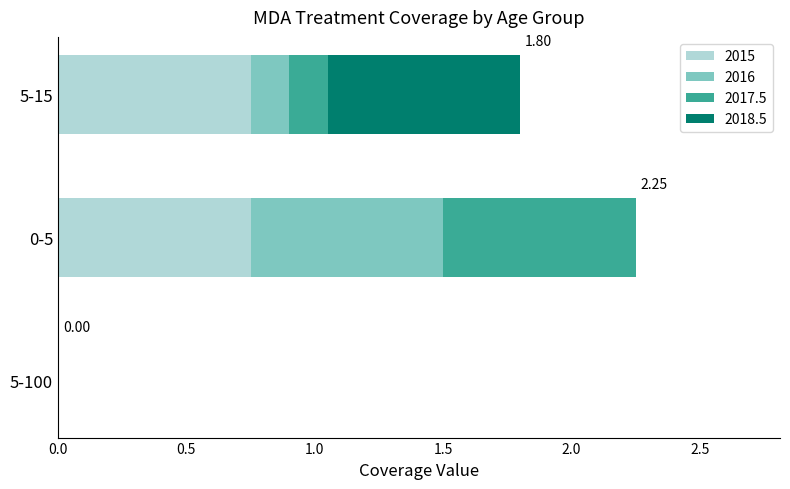

At which category is the sum across all series the highest?

0-5